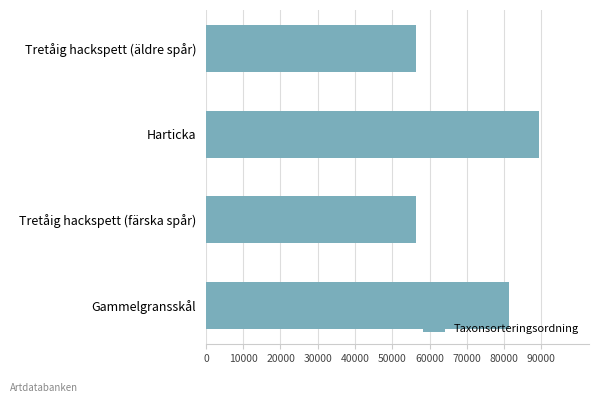

How many distinct data groups are displayed?

1